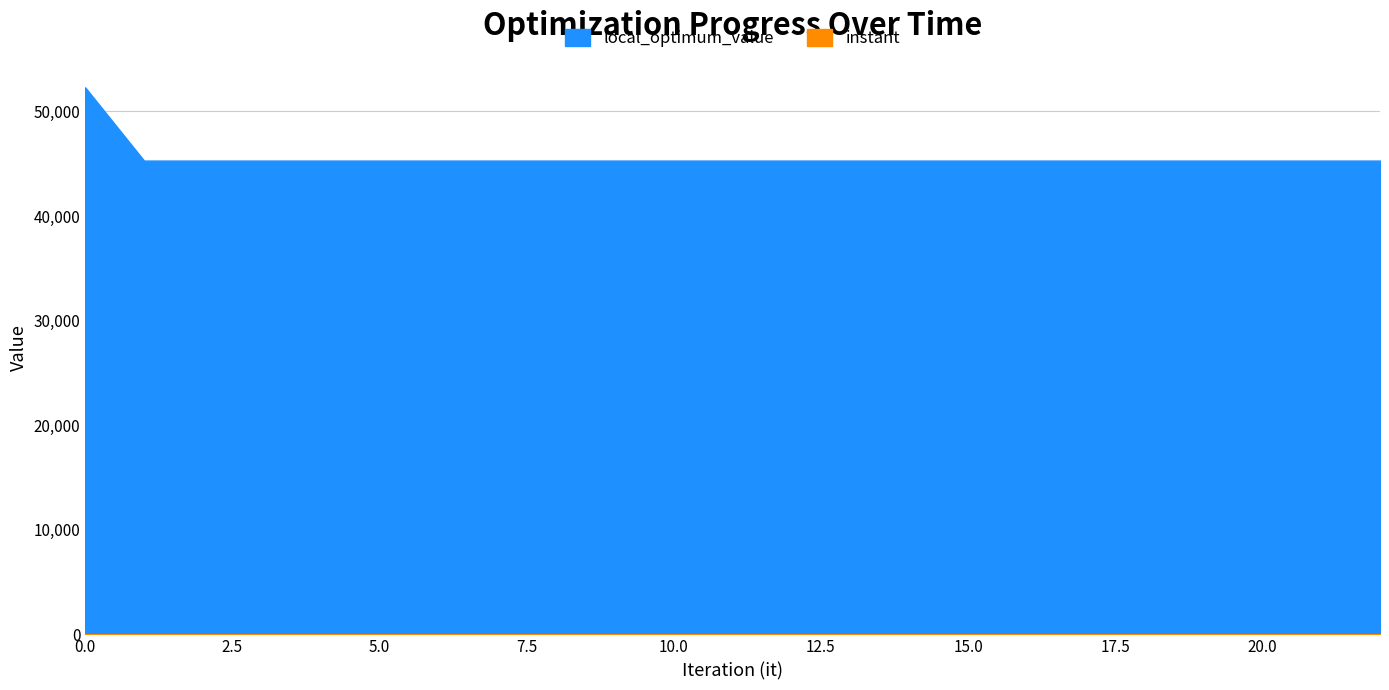

Between 5 and 9, which series saw the biggest shift?

instant